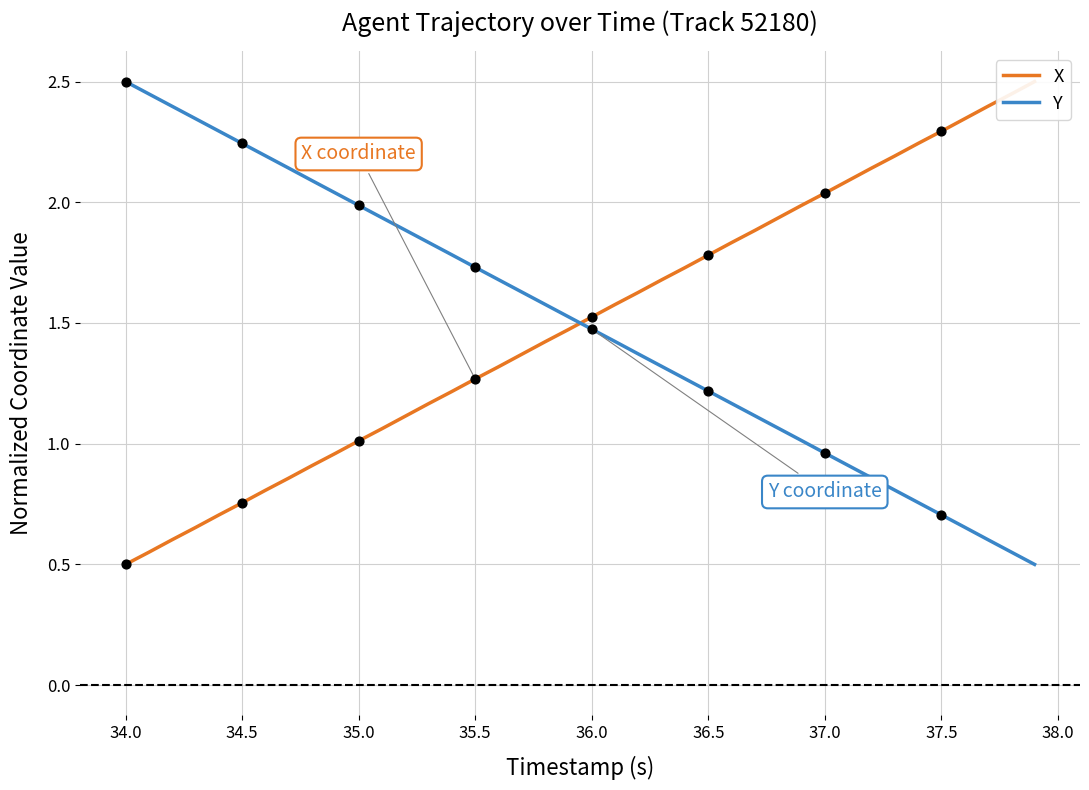

What is the minimum value for Y?

0.5